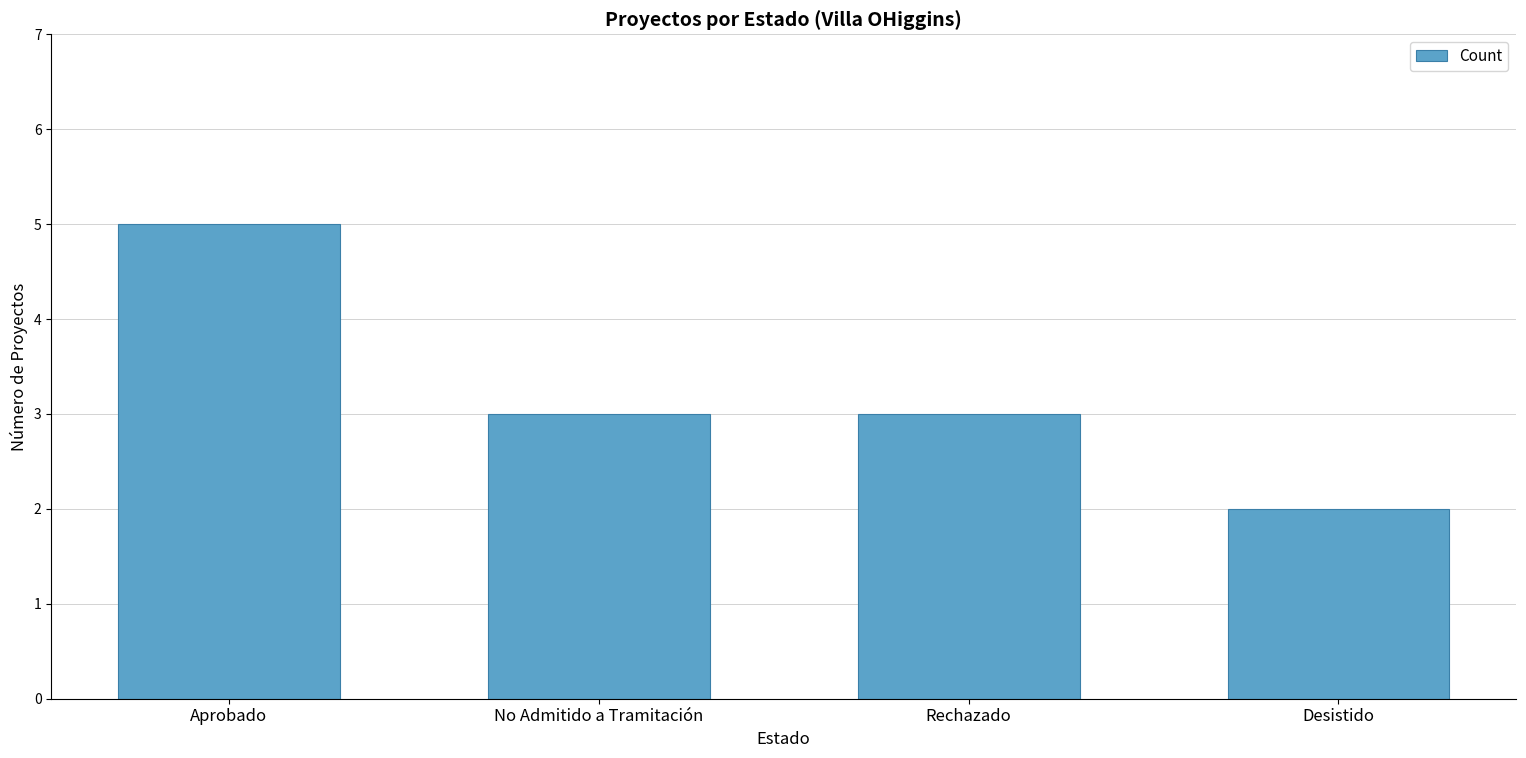

Count the values in the range 3 to 5.

3